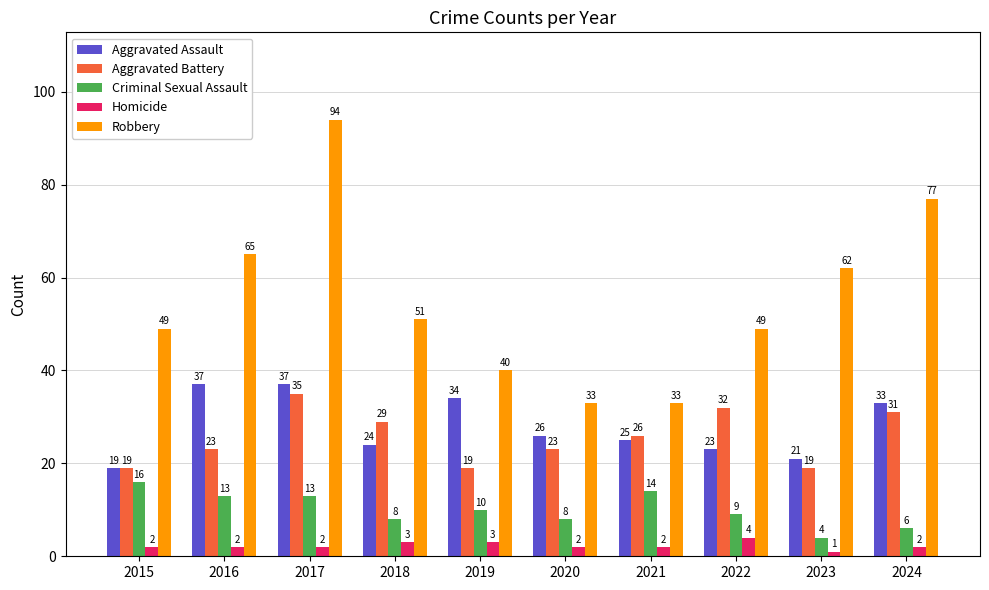

Is it true that Criminal Sexual Assault equals 4 at 2023?

True